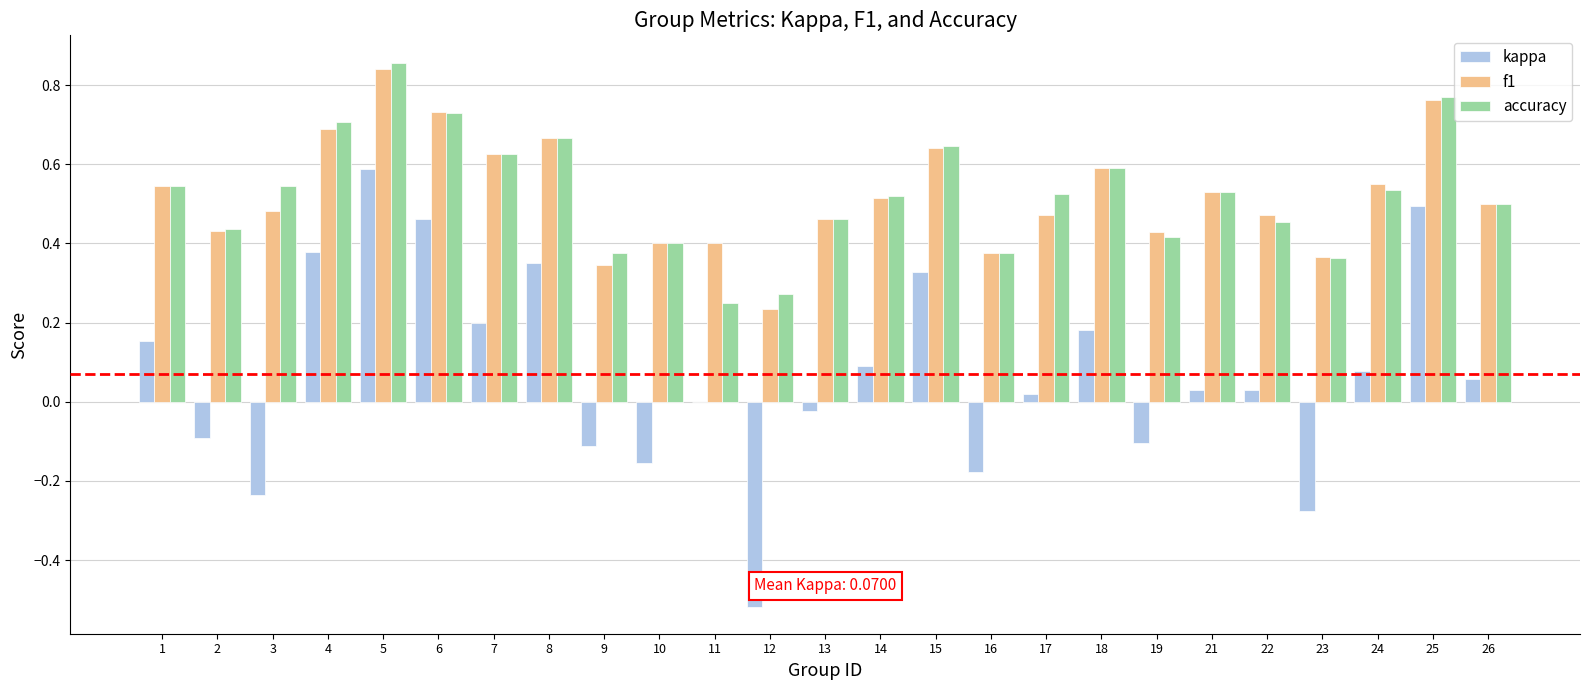

At which label does accuracy reach its peak?

5